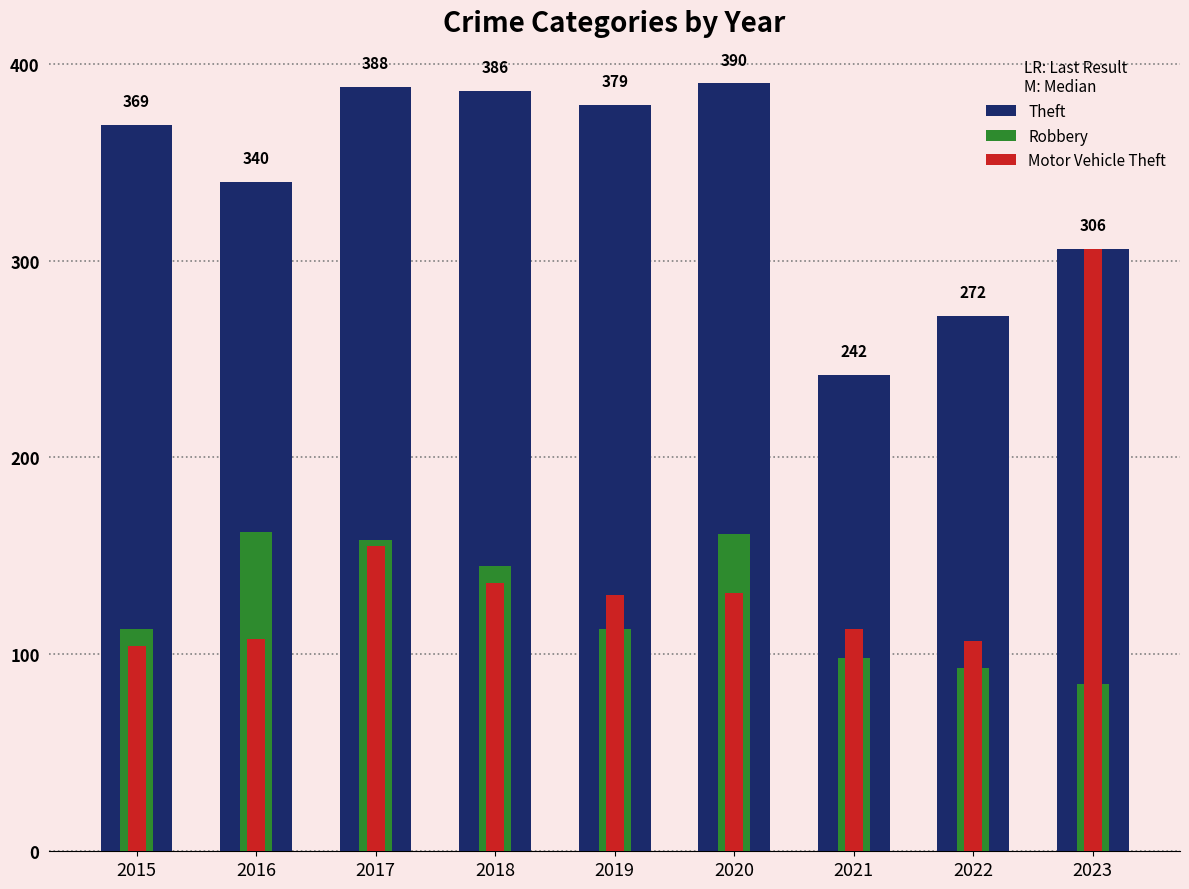

Which series has the largest total across all categories?

Theft